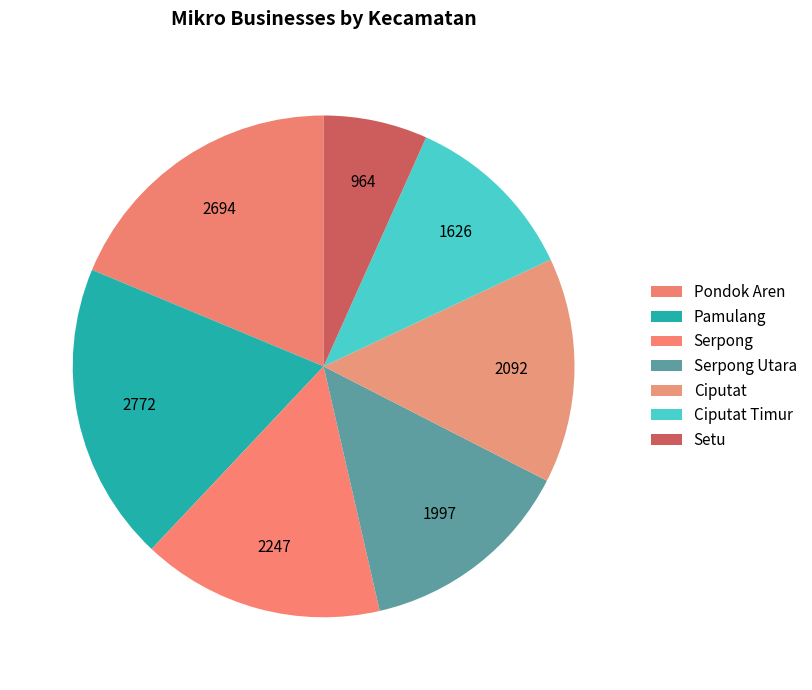

What is the change in value from Pondok Aren to Serpong?

-447